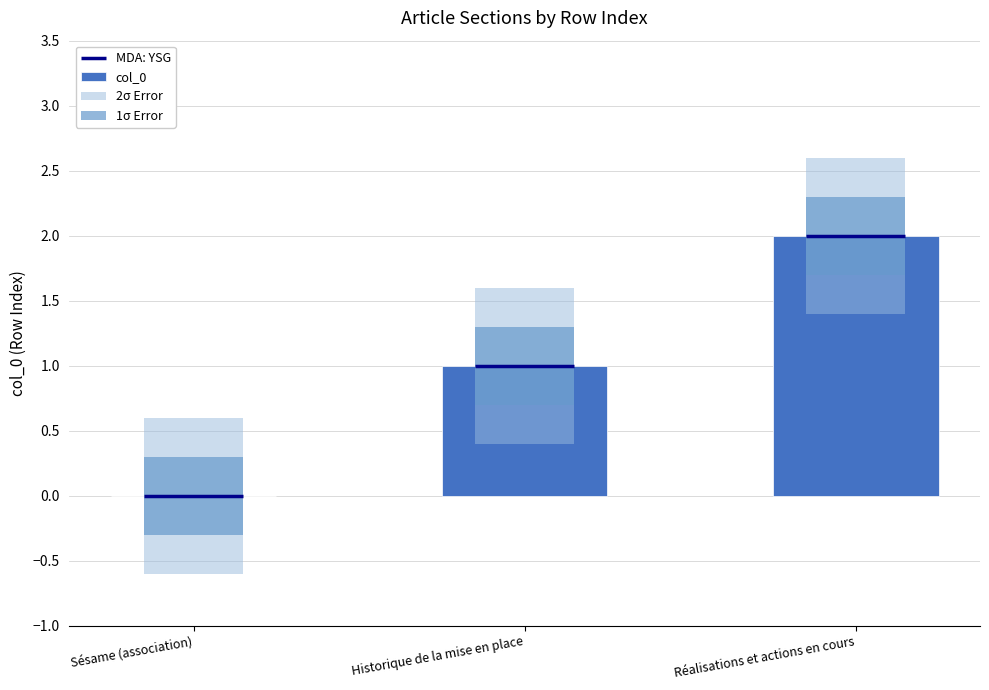

Reading left to right, transcribe all the data shown in this chart.

Sésame (association)=0	Historique de la mise en place=1	Réalisations et actions en cours=2